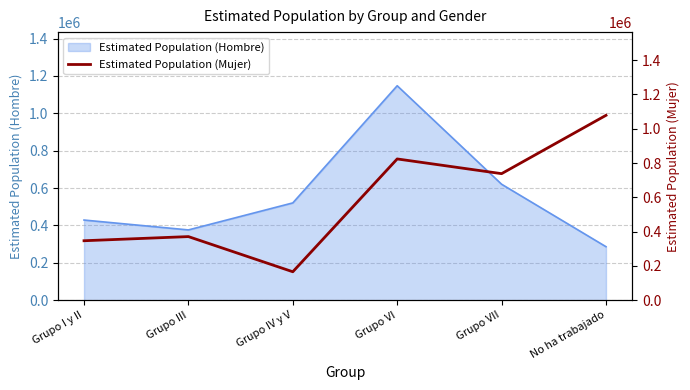

True or false: Estimated Population (Hombre) has a value of 376276 at Grupo III.

True